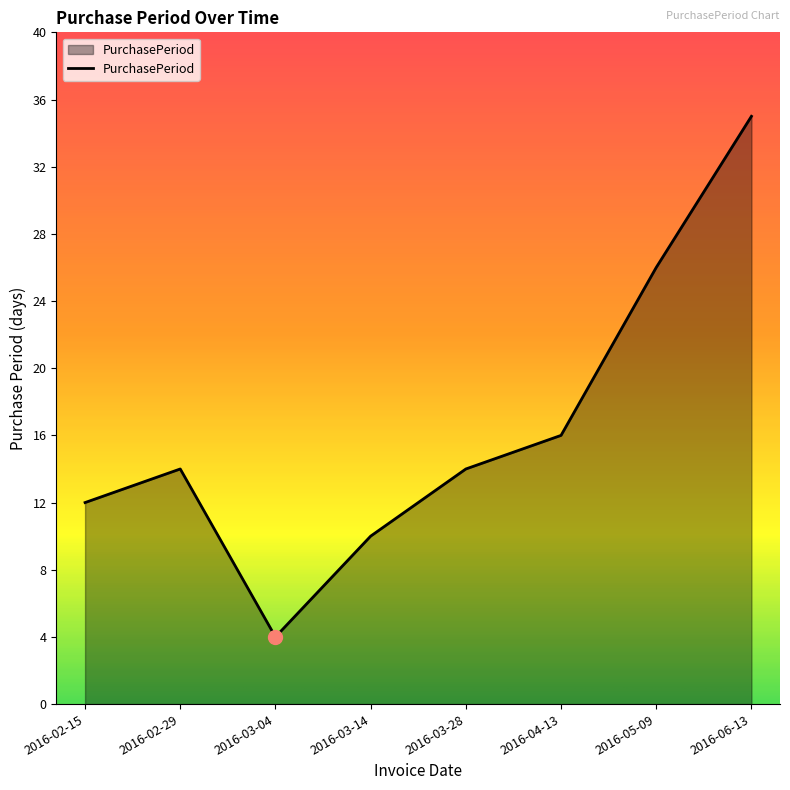

The chart shows a value of 10 at 2016-03-28. True or false?

False